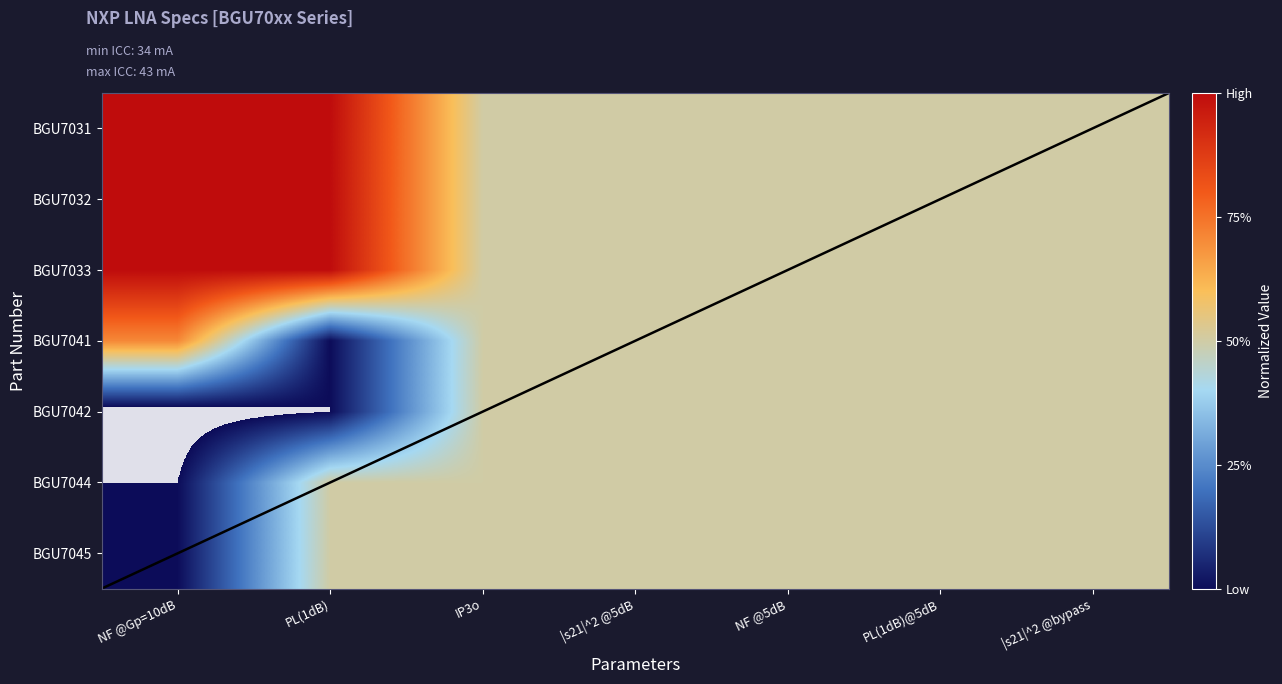

Rank the series at |s21|^2 @5dB from highest to lowest value.

BGU7031, BGU7032, BGU7033, BGU7041, BGU7042, BGU7044, BGU7045